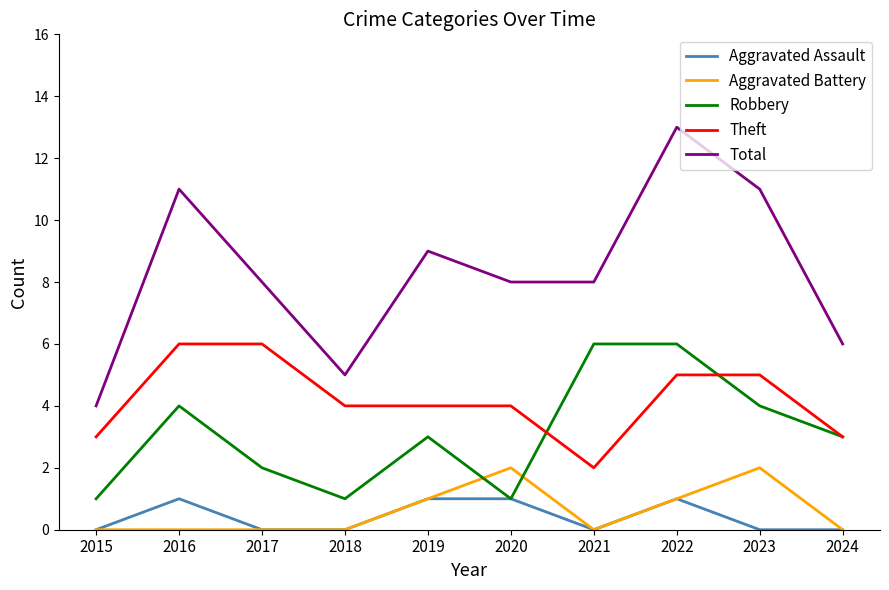

True or false: Total and Aggravated Battery cross at least once.

False